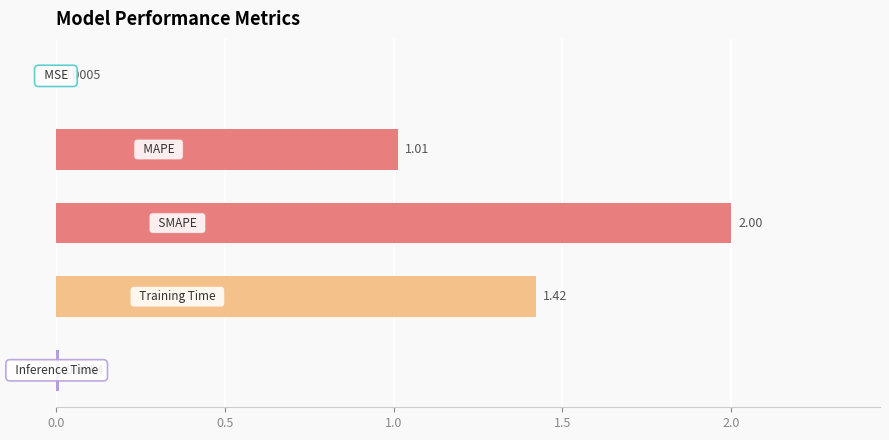

What is the sum of all values?

4.4